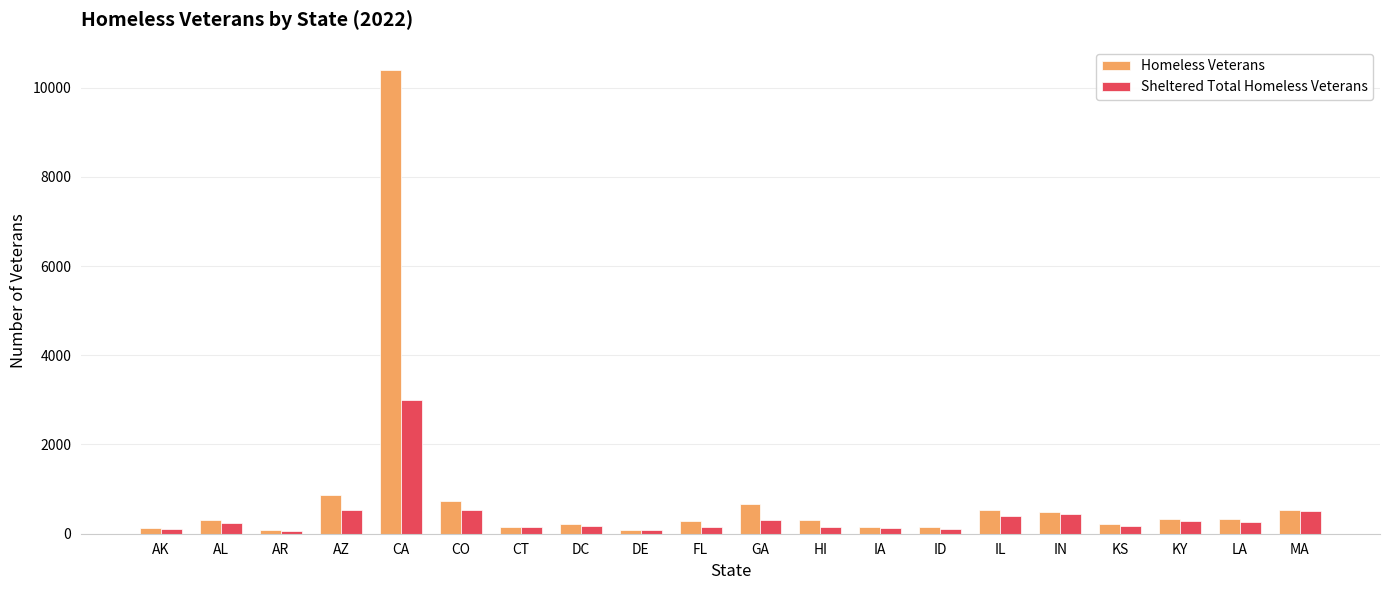

Are the bars grouped side by side (vs. stacked)?

Yes